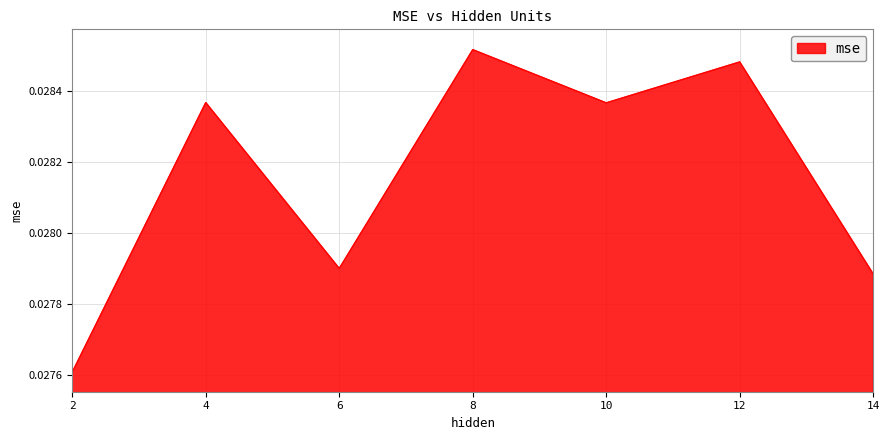

Which category has the highest value across all series?

8